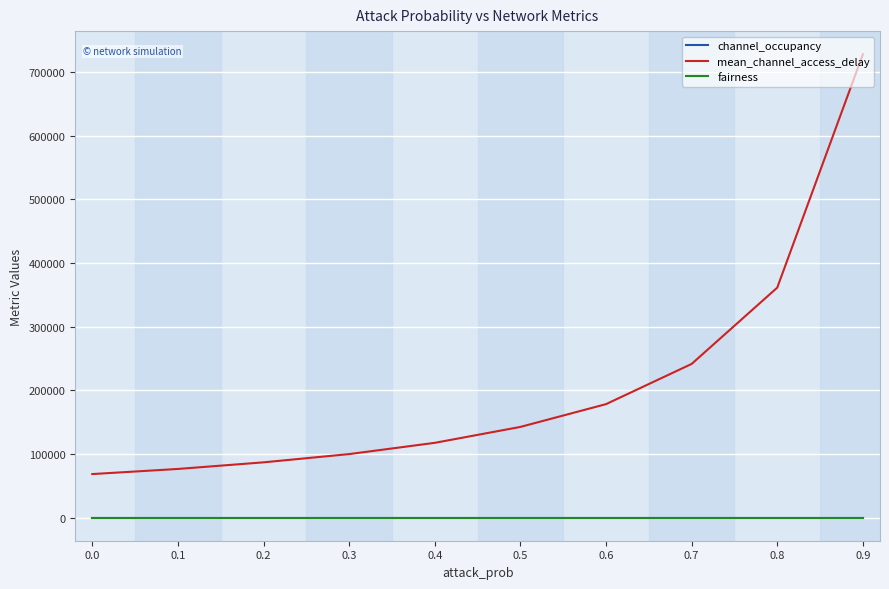

What is the sum of the fairness values at 0.6 and 0.0?

1.1